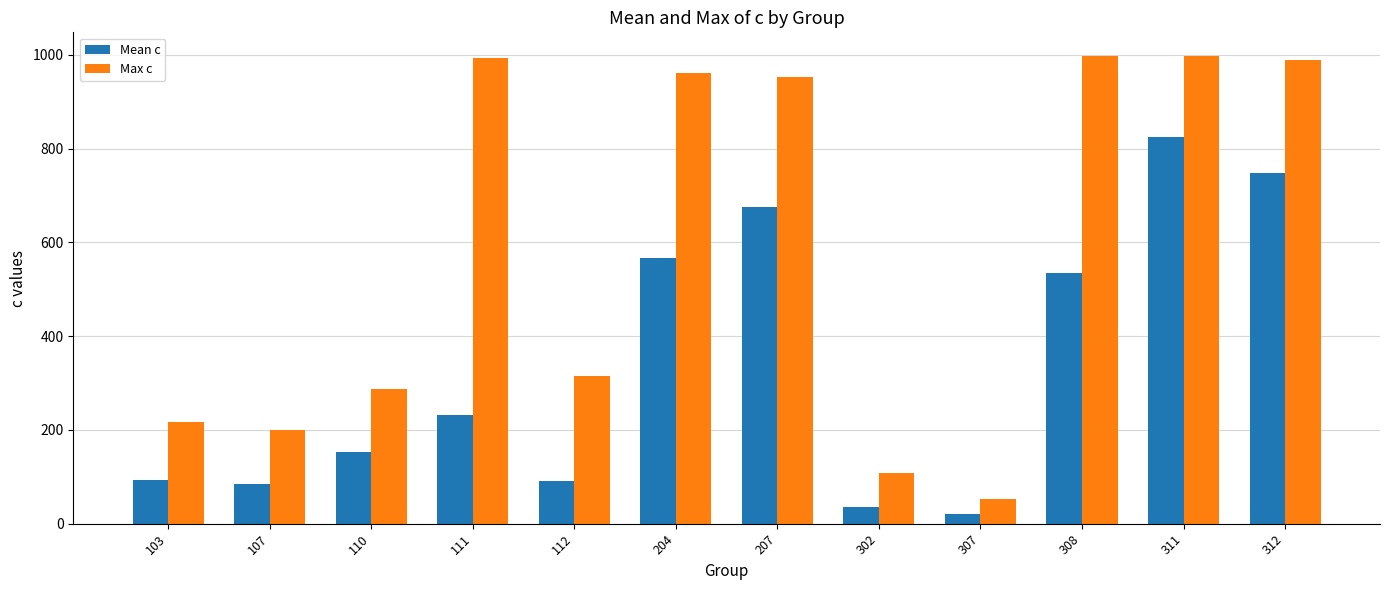

Is it true that Max c equals 287.8 at 110?

True